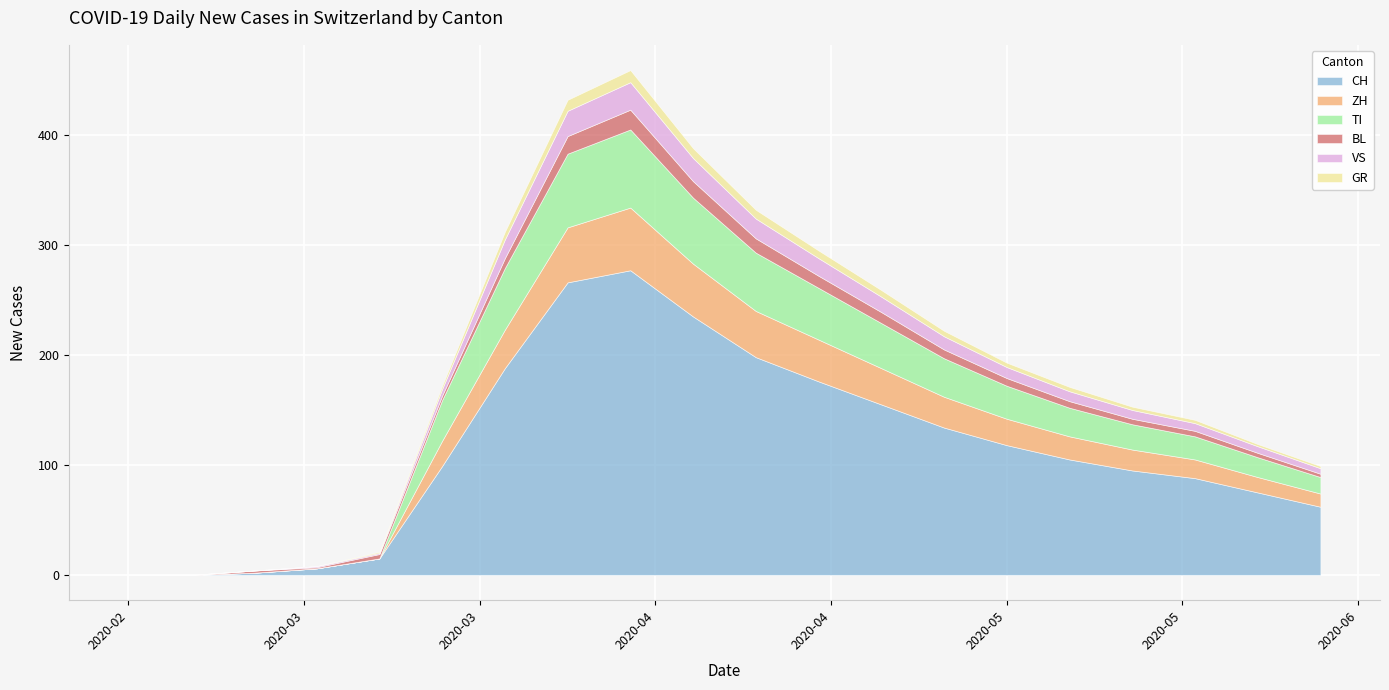

Is the value of BL at 2020-03-31 greater than the value of ZH at 2020-05-25?

Yes